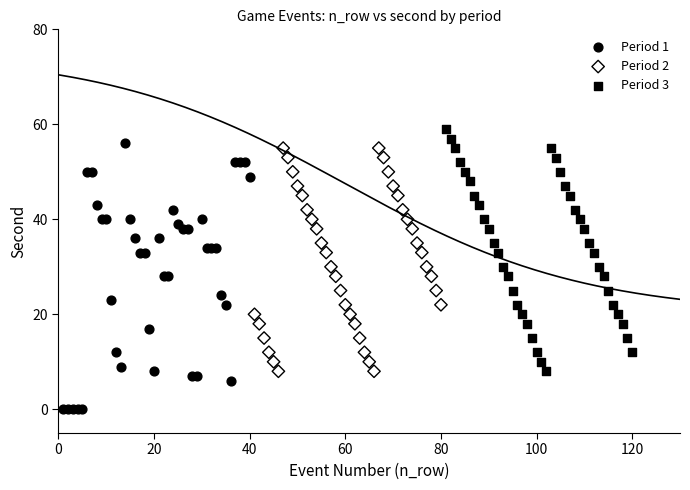

Which series reaches the minimum Y coordinate?

Period 1